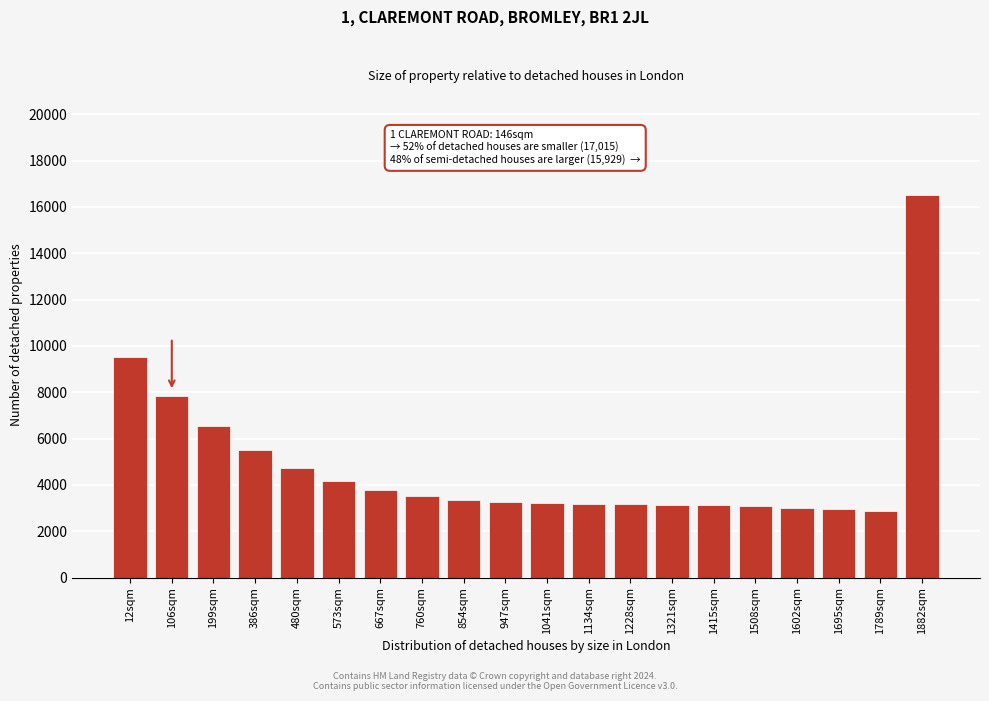

What is the smallest value displayed?

2864.7